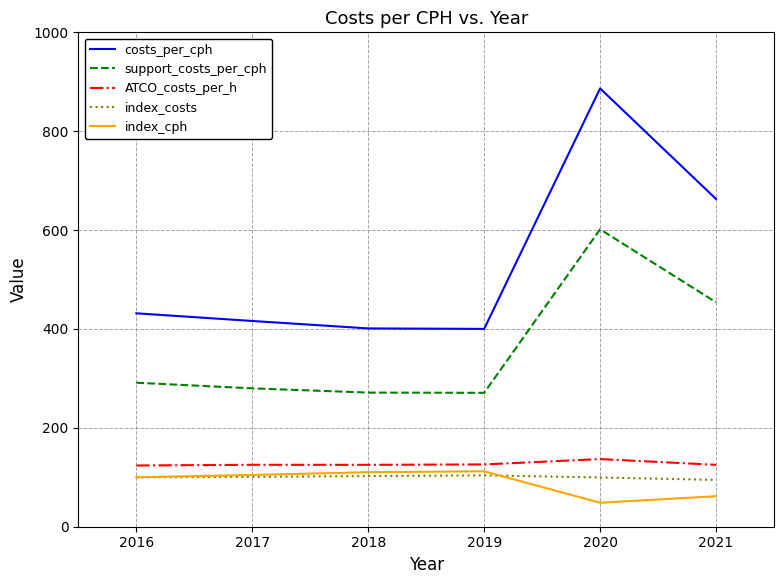

At which category is the sum across all series the highest?

2020